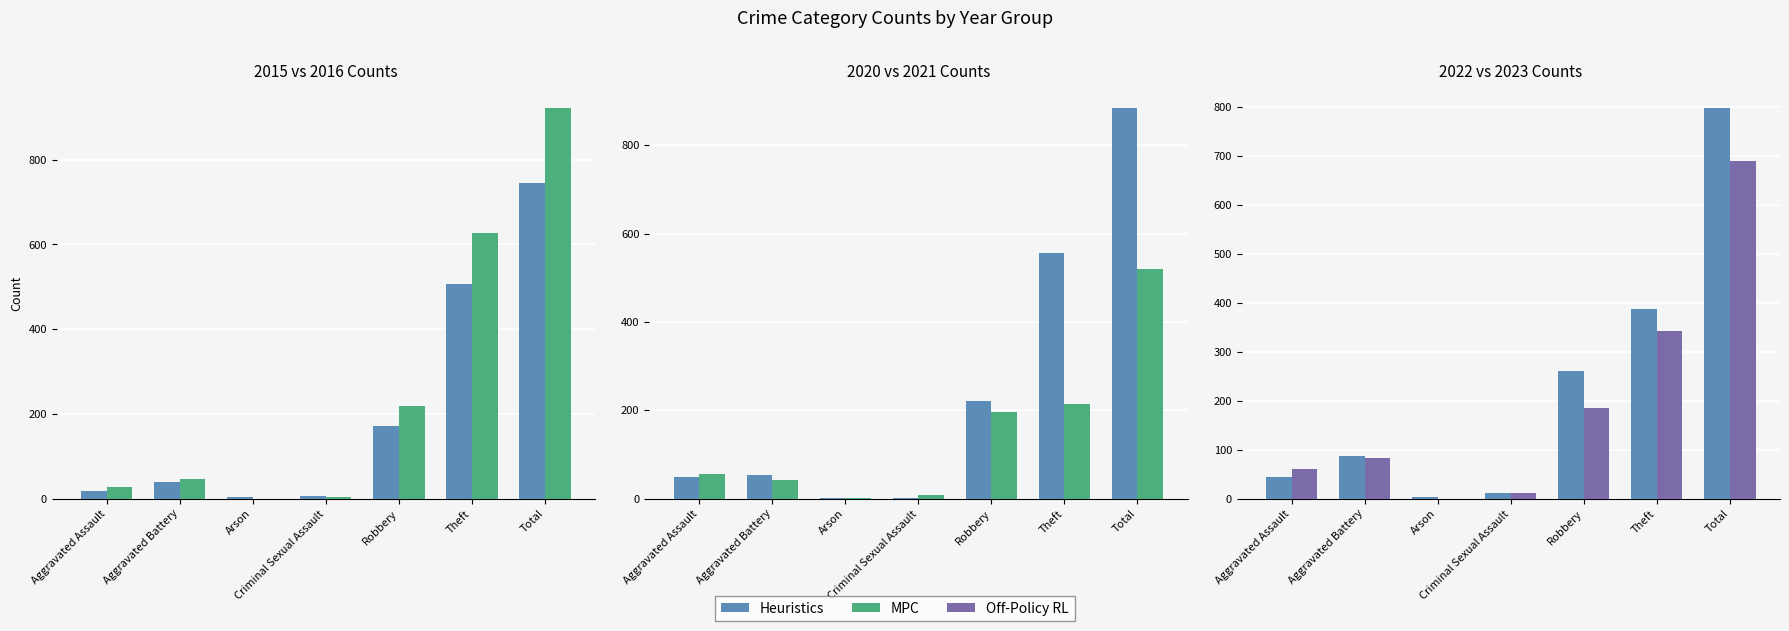

How many groups of bars are there?

7